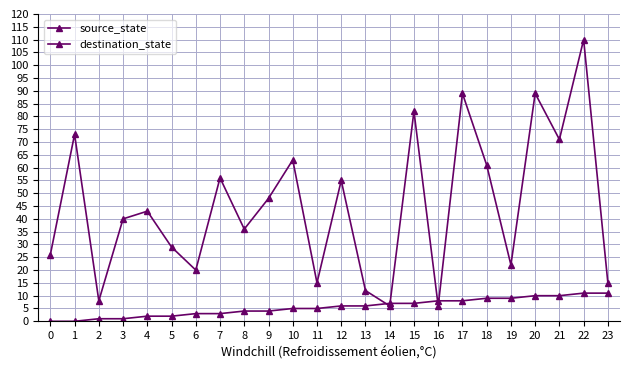

Which has a higher value, 17 or 22?

22